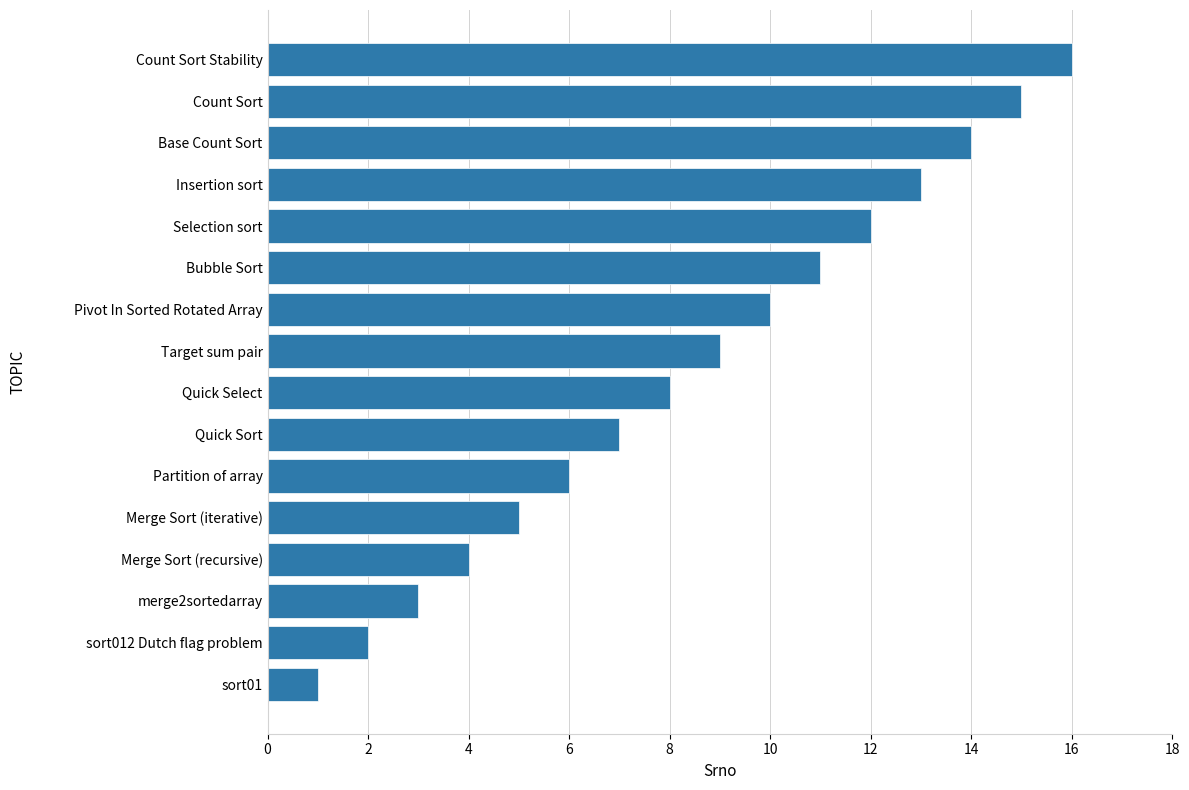

Between Bubble Sort and merge2sortedarray, which is larger?

Bubble Sort